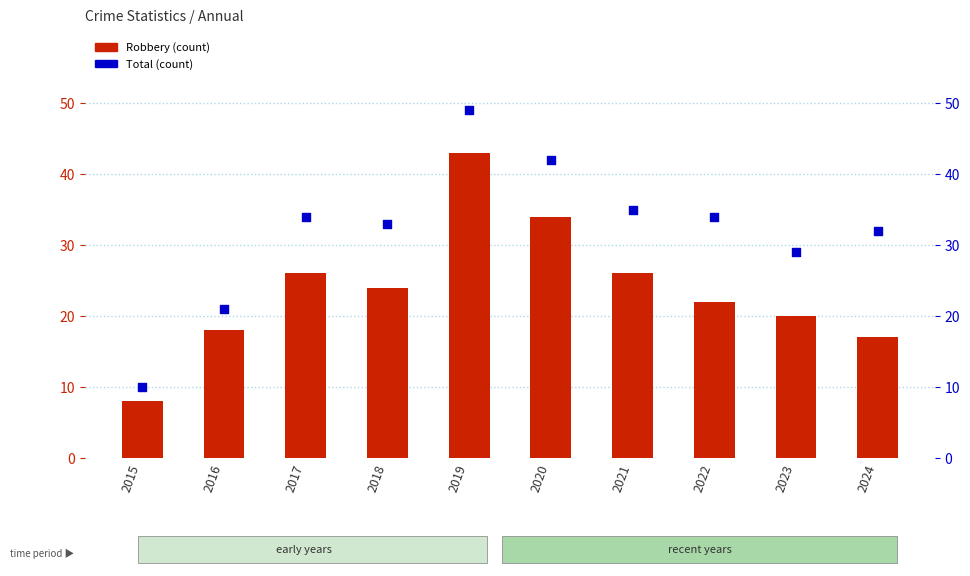

What is the total value across all series at 2024?

49